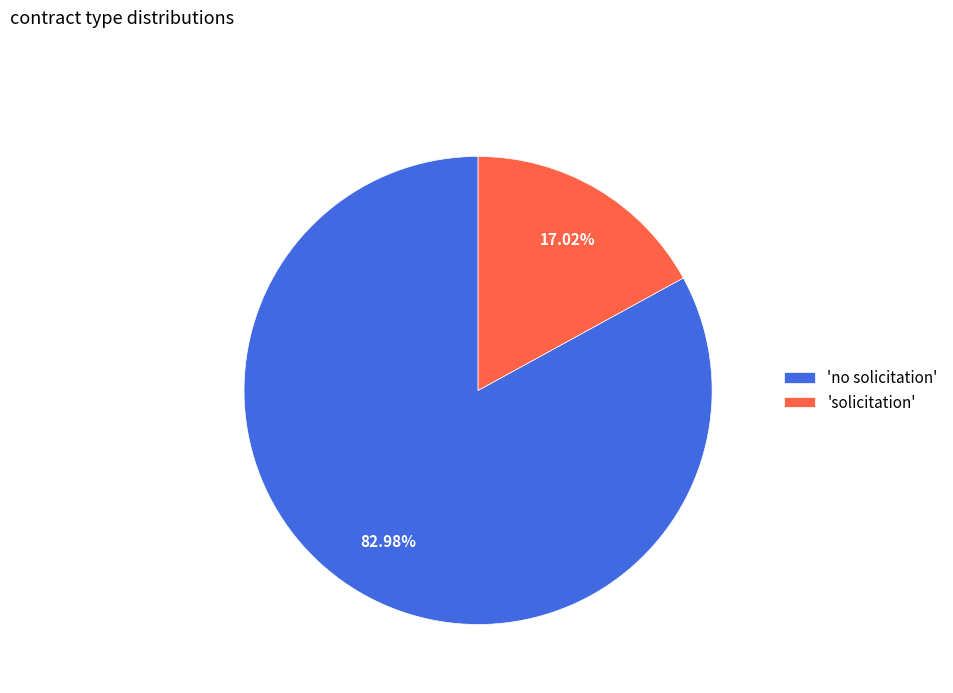

How many slices are in this pie chart?

2